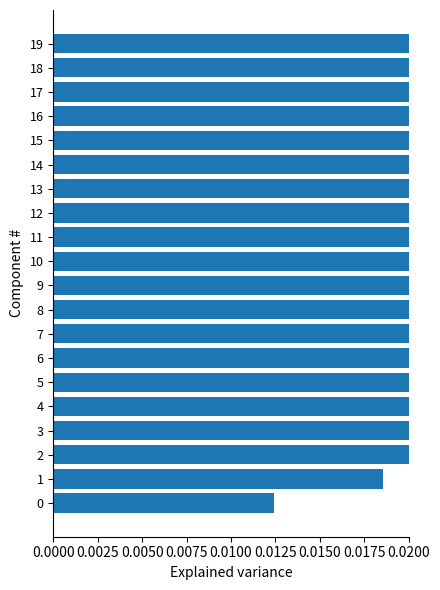

Which category has the highest value across all series?

18